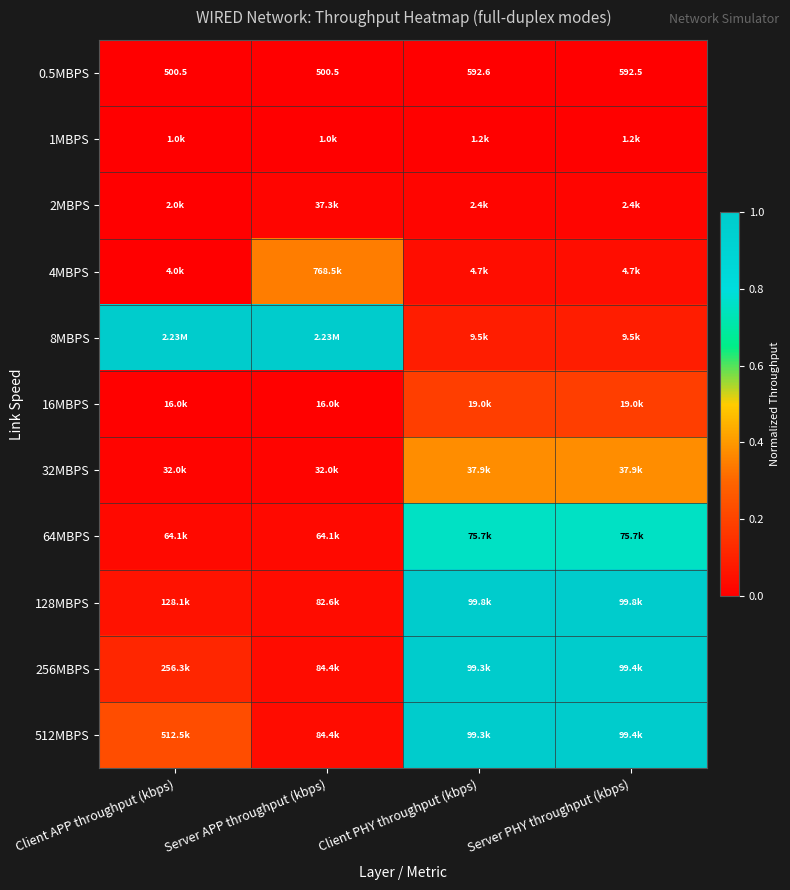

Count the number of categories in the chart.

4